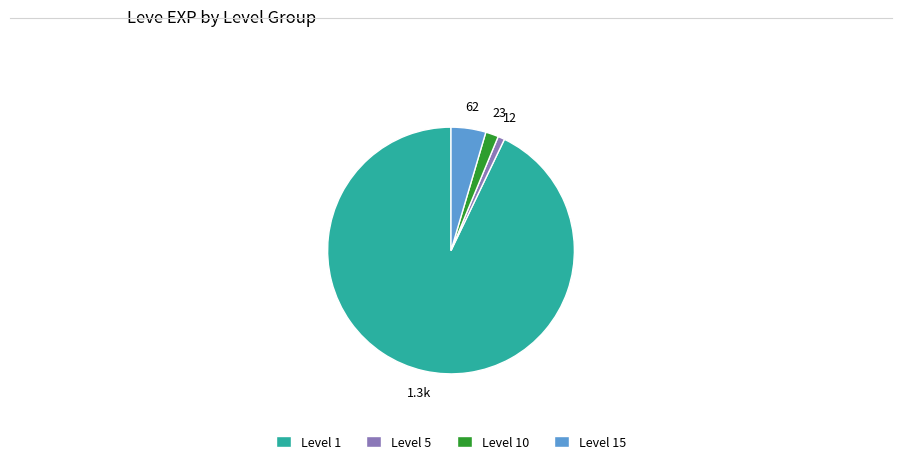

Is it true that Level 15 is 5% of the pie?

True